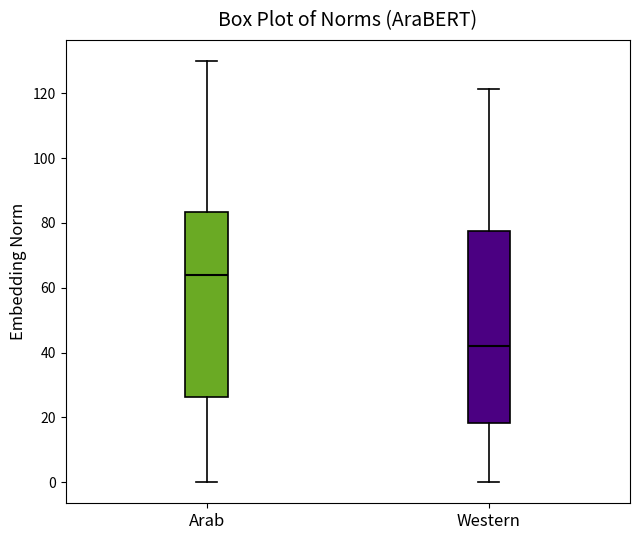

Which box's median line is the lowest?

Western